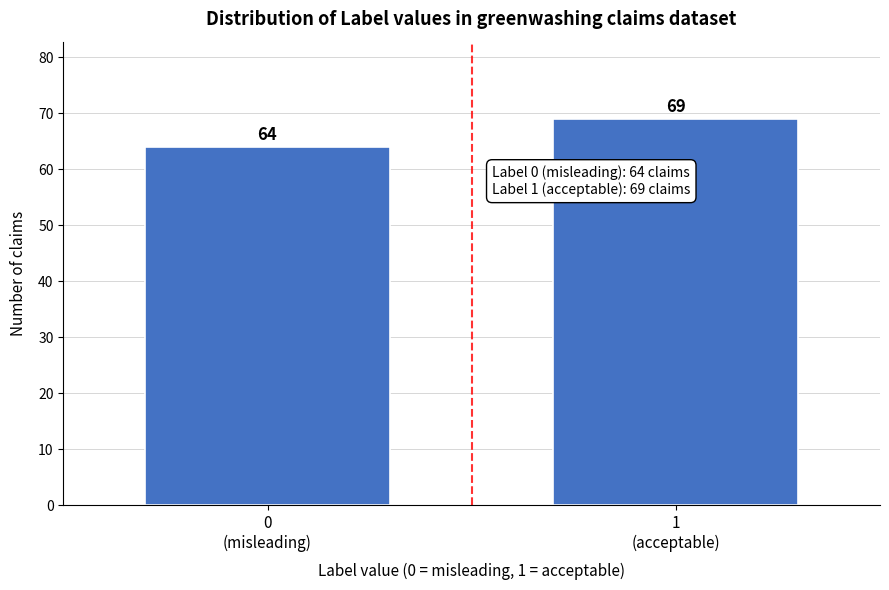

Reading left to right, transcribe all the data shown in this chart.

64	69